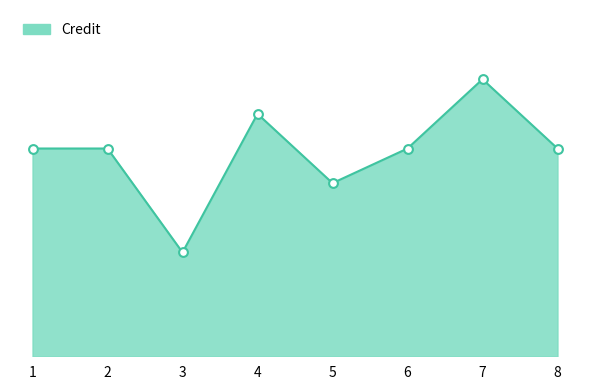

What is the change in value from 1 to 7?

+2